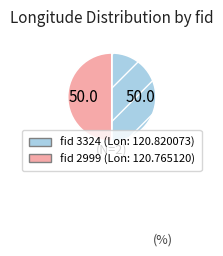

Is it true that fid 2999 (Lon: 120.765120) is 50% of the pie?

True